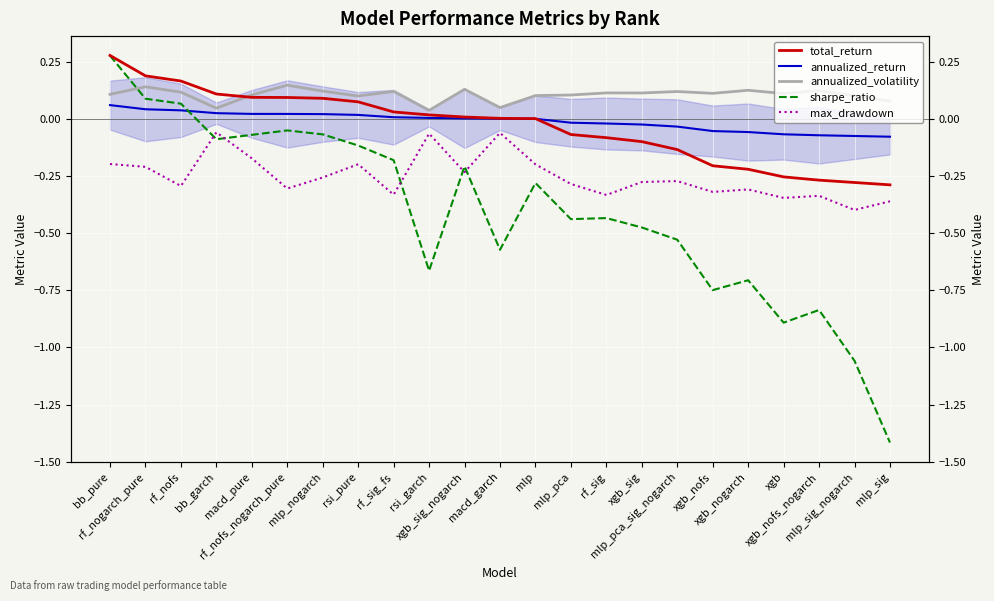

List the series in order of their peak value, lowest first.

max_drawdown, annualized_return, annualized_volatility, sharpe_ratio, total_return